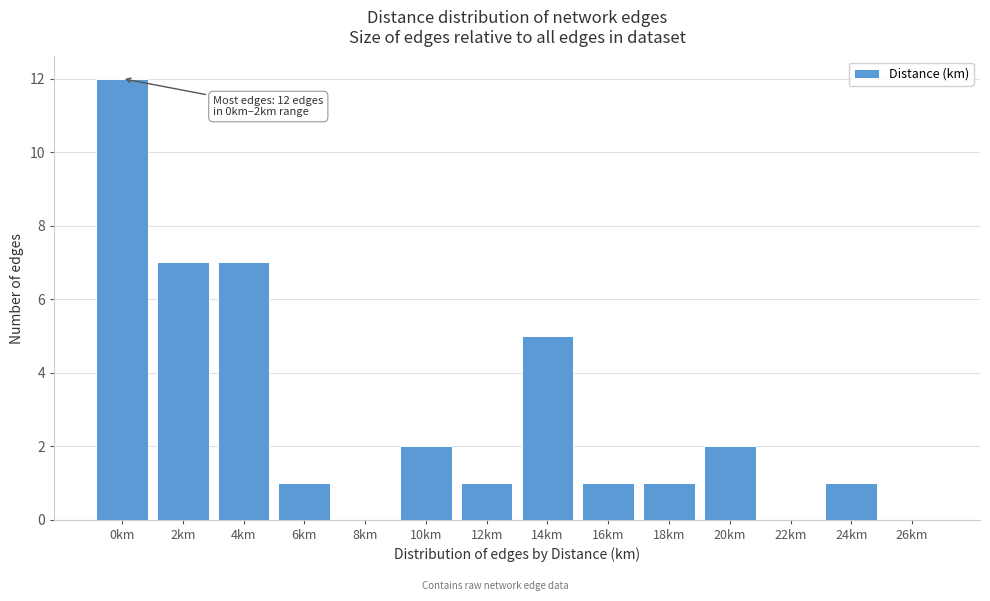

Reading right to left, extract all data points from this chart.

26km=0	24km=1	22km=0	20km=2	18km=1	16km=1	14km=5	12km=1	10km=2	8km=0	6km=1	4km=7	2km=7	0km=12